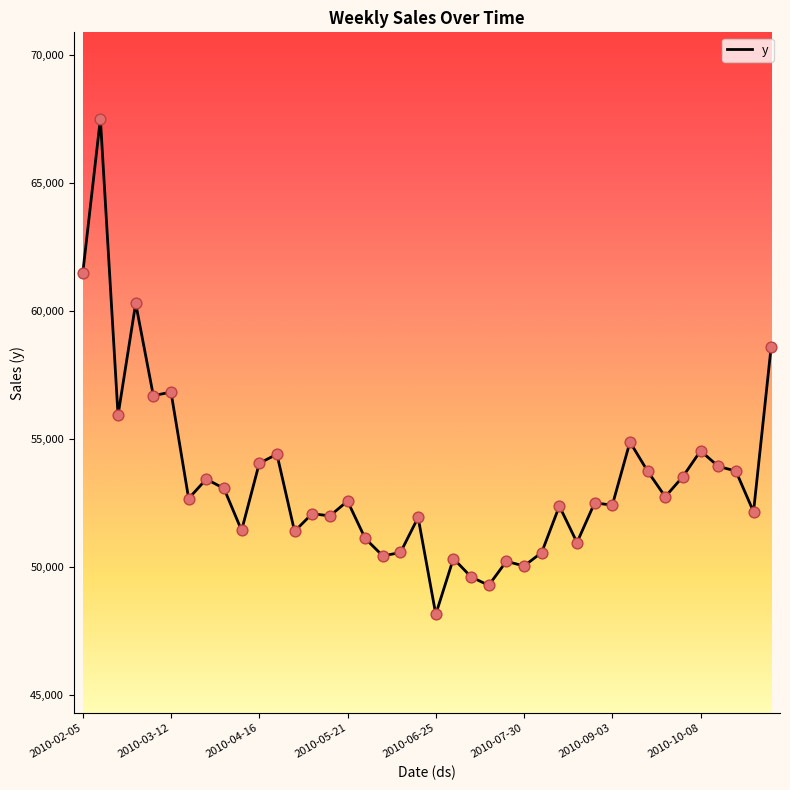

What is the difference between the maximum and minimum values?

19352.4